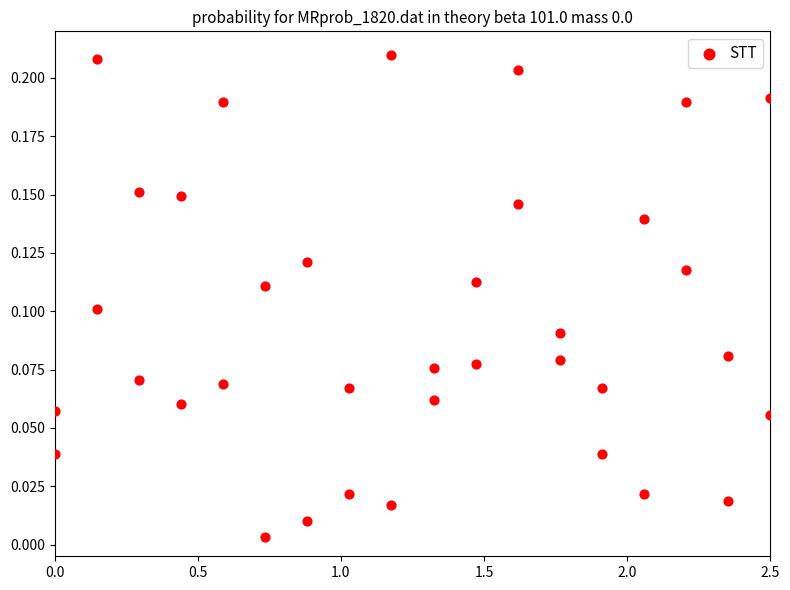

What is the range of X values (max minus min)?

2.5